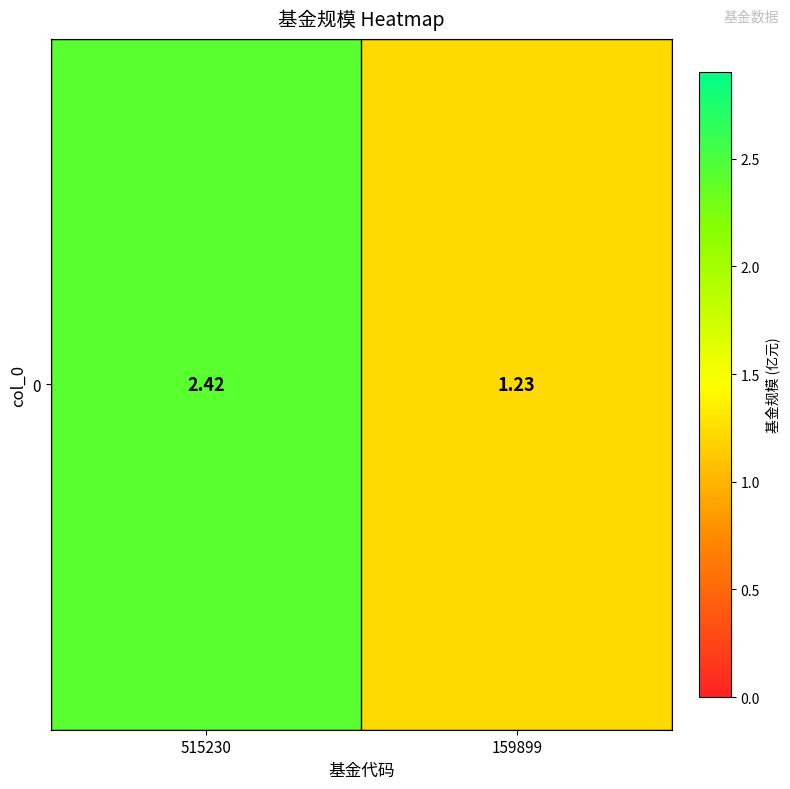

Reading left to right, transcribe all the data shown in this chart.

2.4	1.2